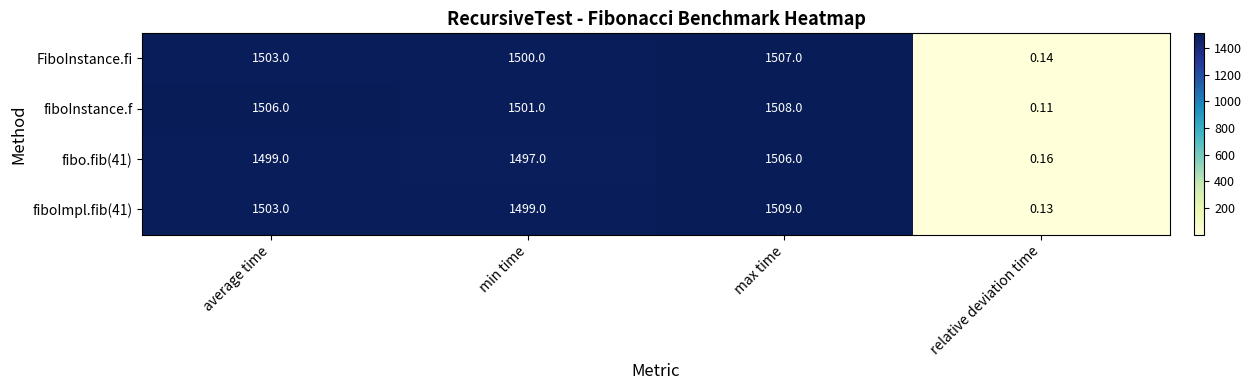

At which label is fiboInstance.f closest to 754?

min time